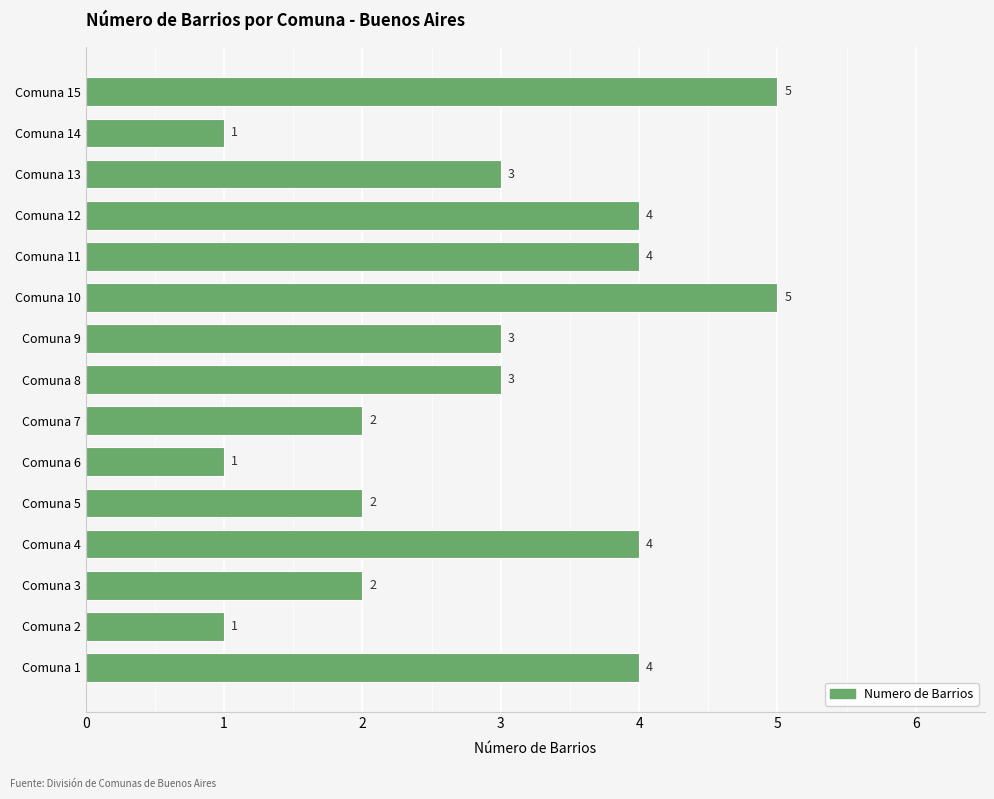

What is the ratio of the value at Comuna 4 to the value at Comuna 13?

1.3